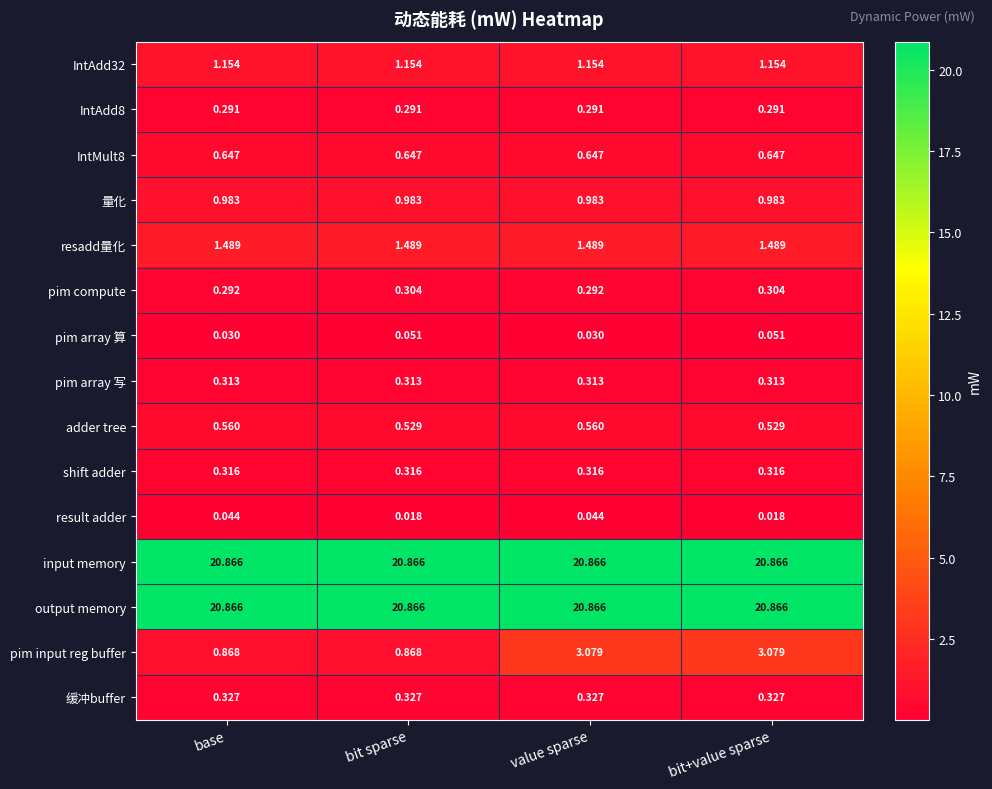

Which series has the largest range (max minus min)?

pim input reg buffer